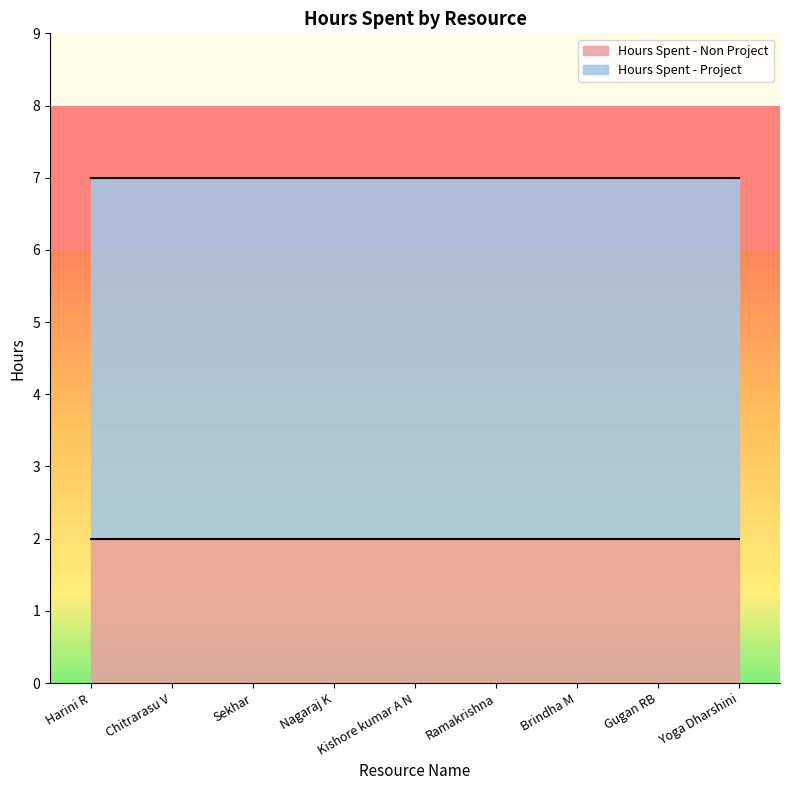

What is the label of the 8th point from the left?

Gugan RB